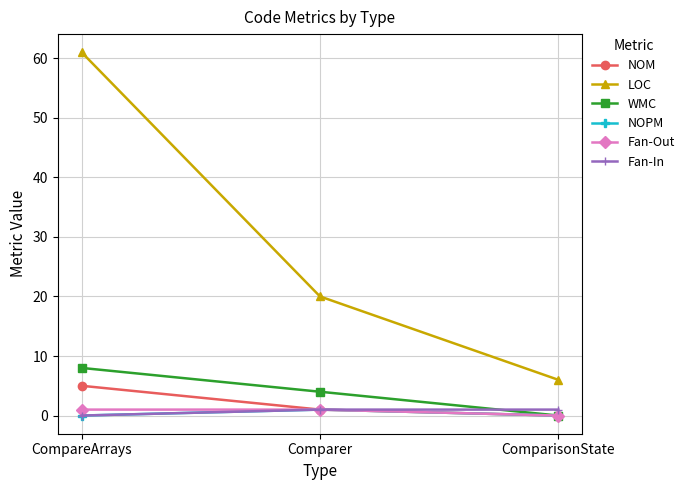

How many data points does each series have?

3